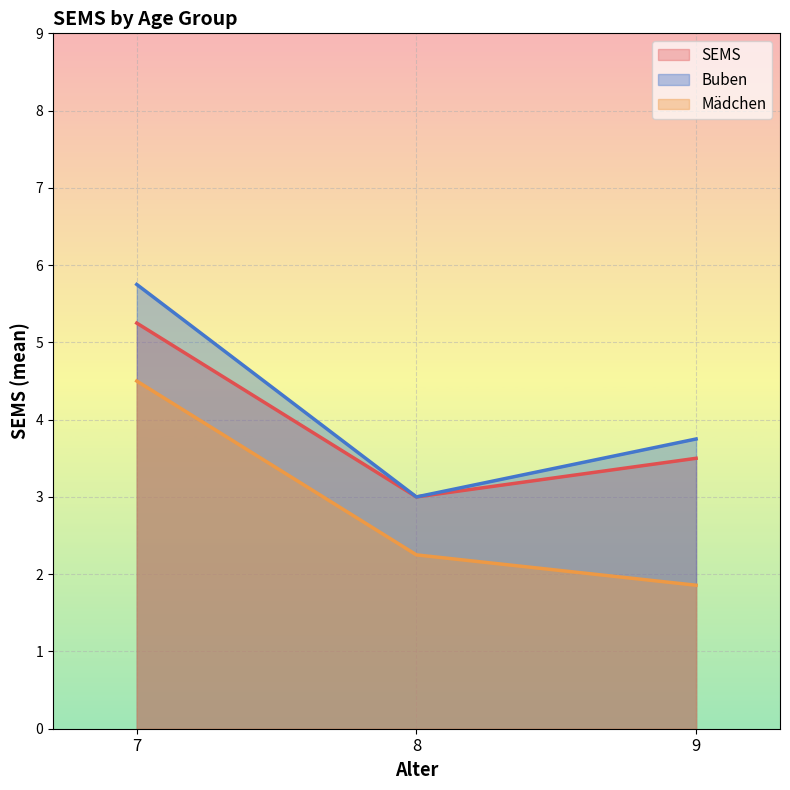

Rank the categories by Mädchen value from highest to lowest.

7, 8, 9